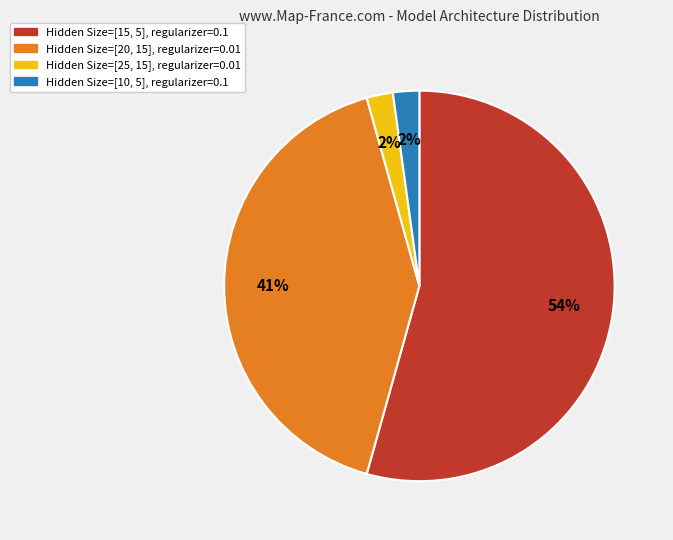

How many segments does this pie chart have?

4